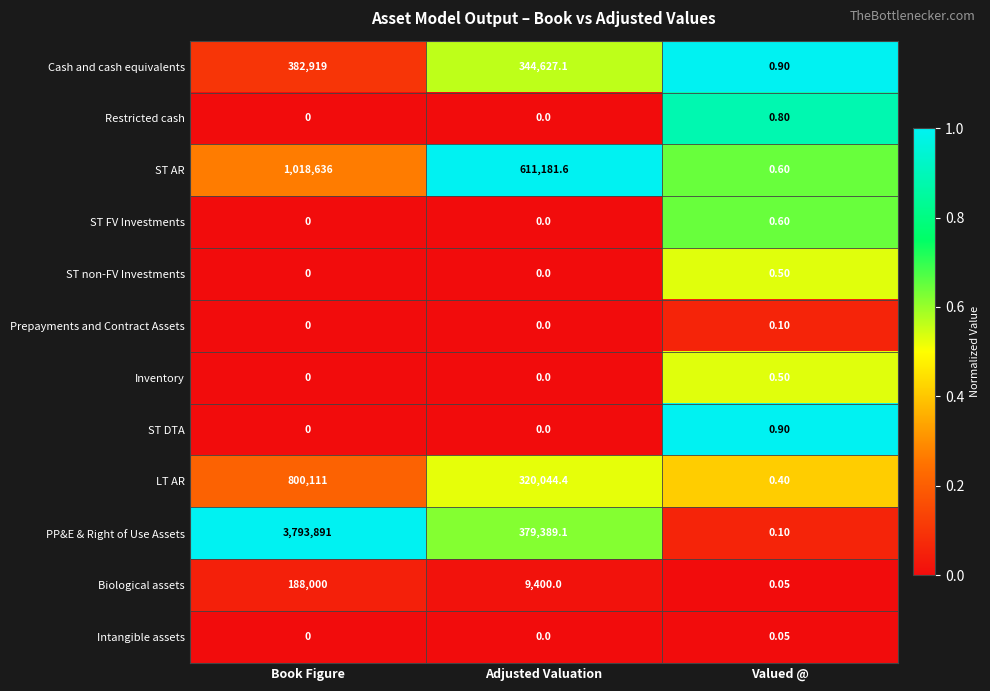

At which category is the sum across all series the highest?

Book Figure